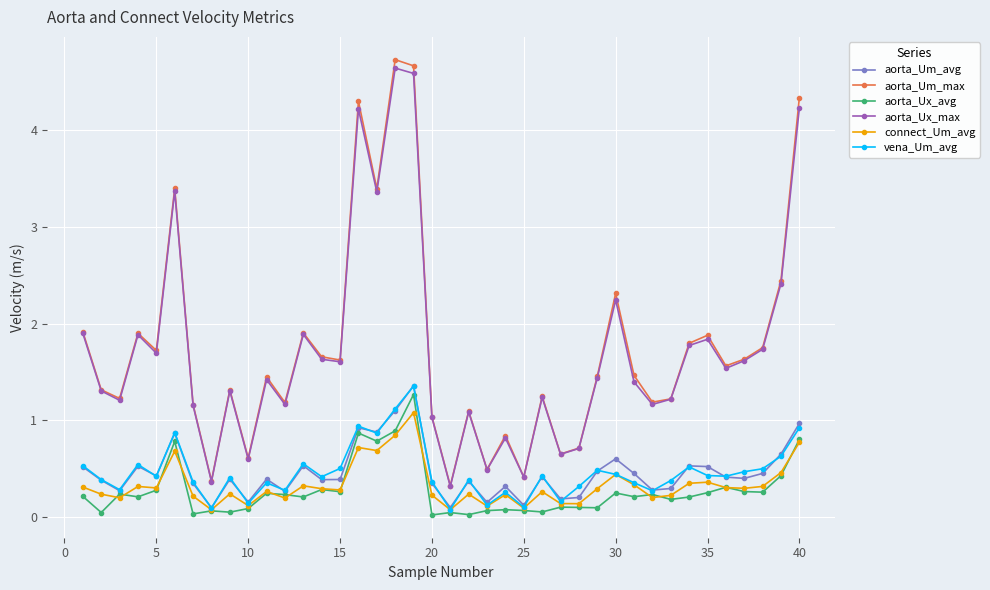

At how many categories does at least one series exceed 4?

4